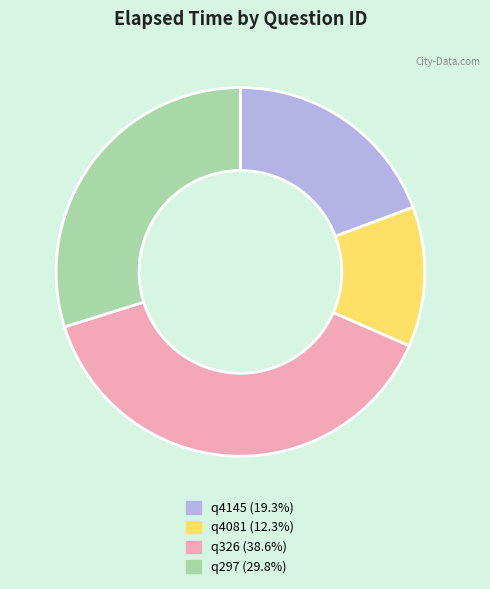

Does q326 account for over 50% of the chart?

No